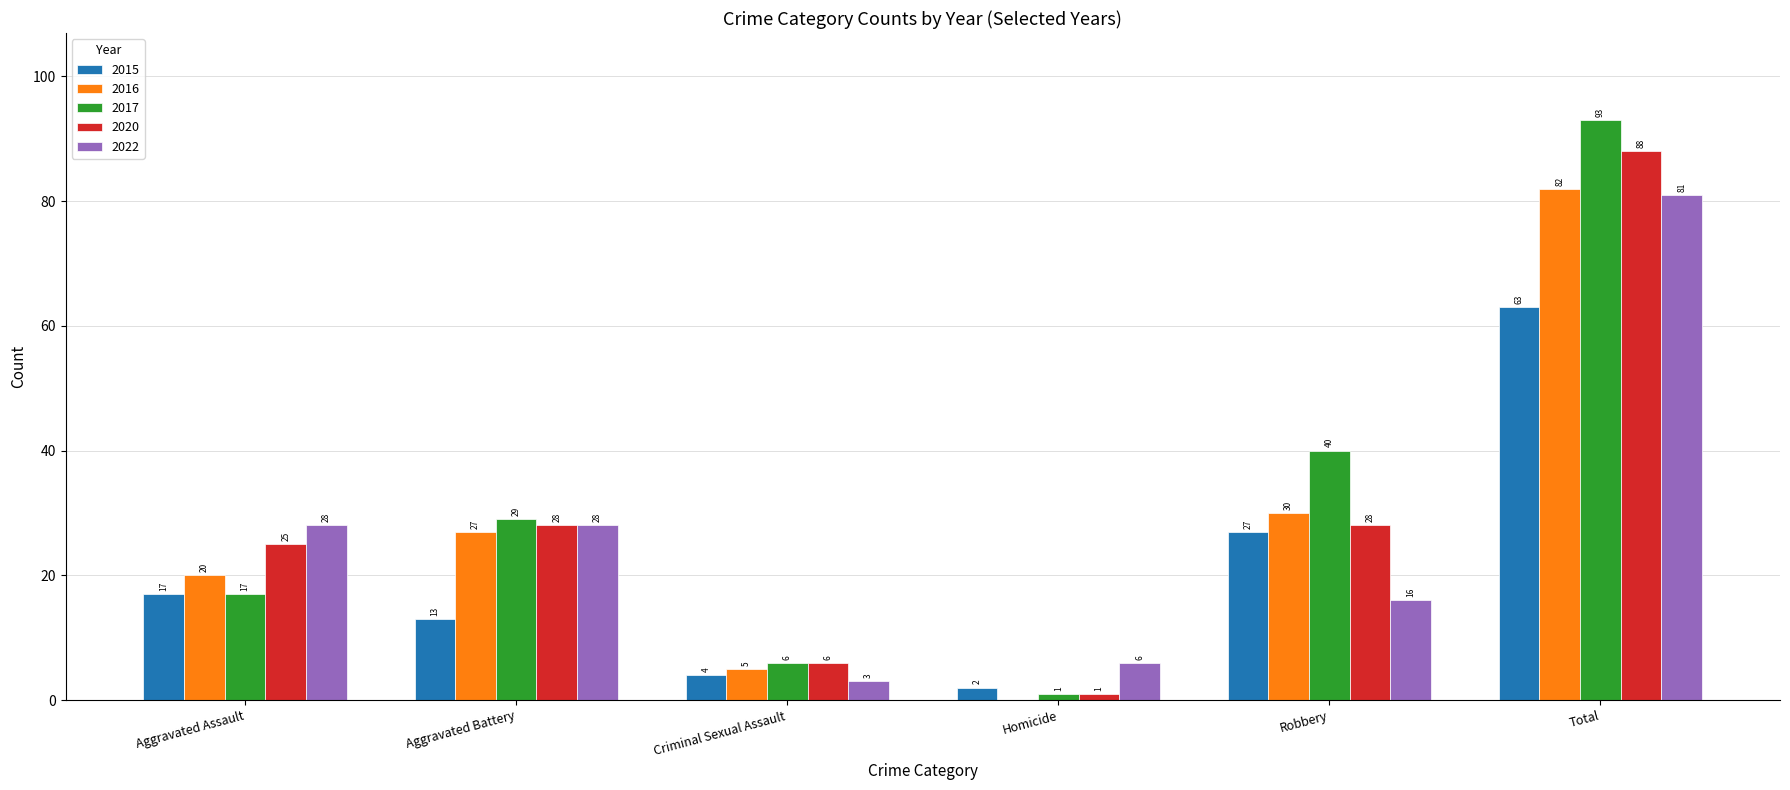

How many groups of bars are there?

6